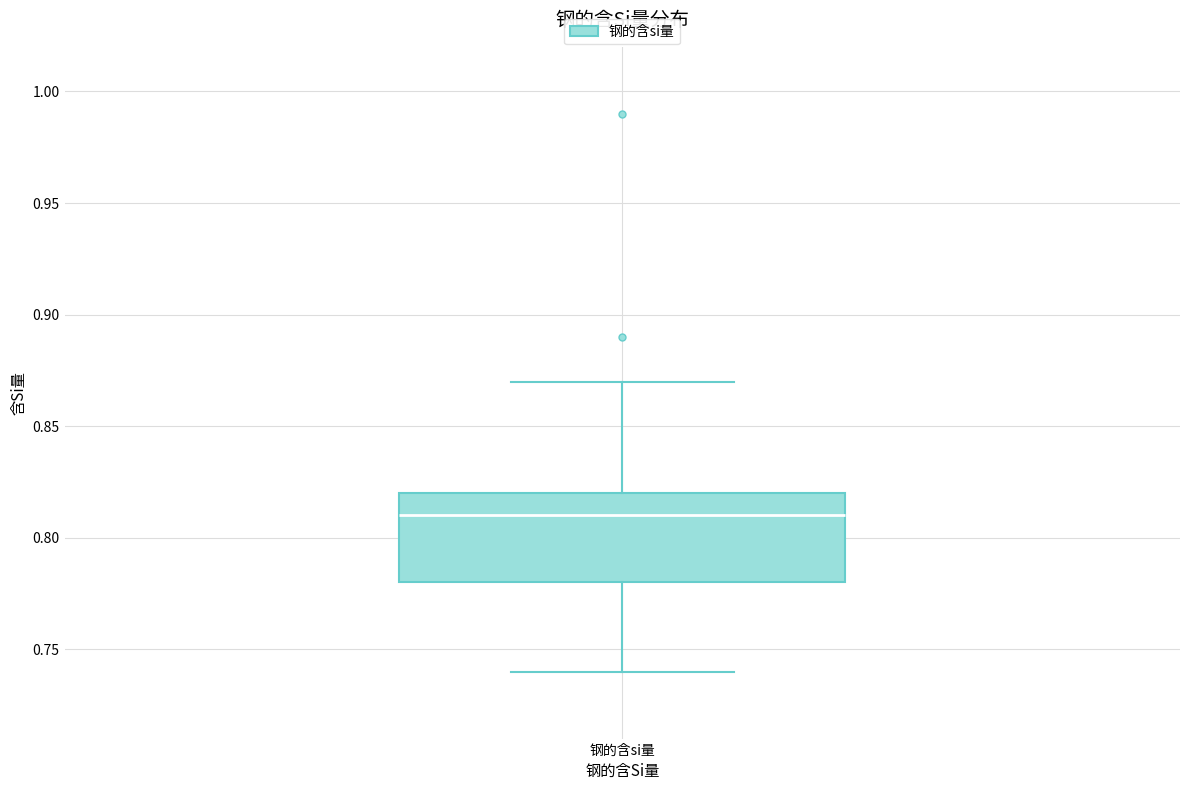

Transcribe this box plot: give where the median line is, the range the box spans, and where the two whiskers end, as read against the y-axis. The values are not printed on the chart, so give them approximately, as read against the axis.

median 0.81, box 0.78 to 0.82, whiskers 0.74 to 0.87